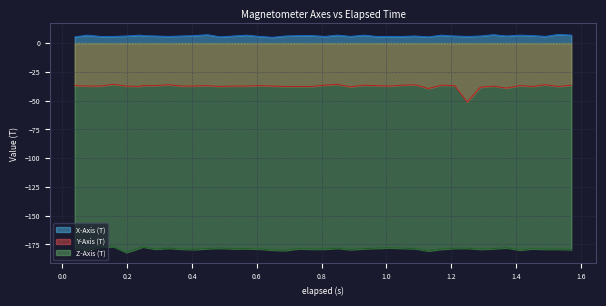

What is the greatest value displayed?

7.6